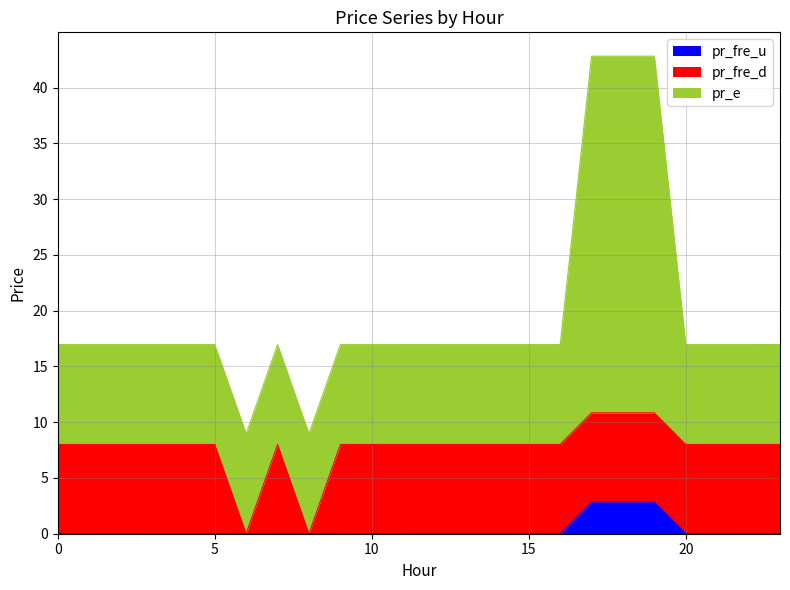

True or false: pr_e and pr_fre_d intersect in this chart.

False